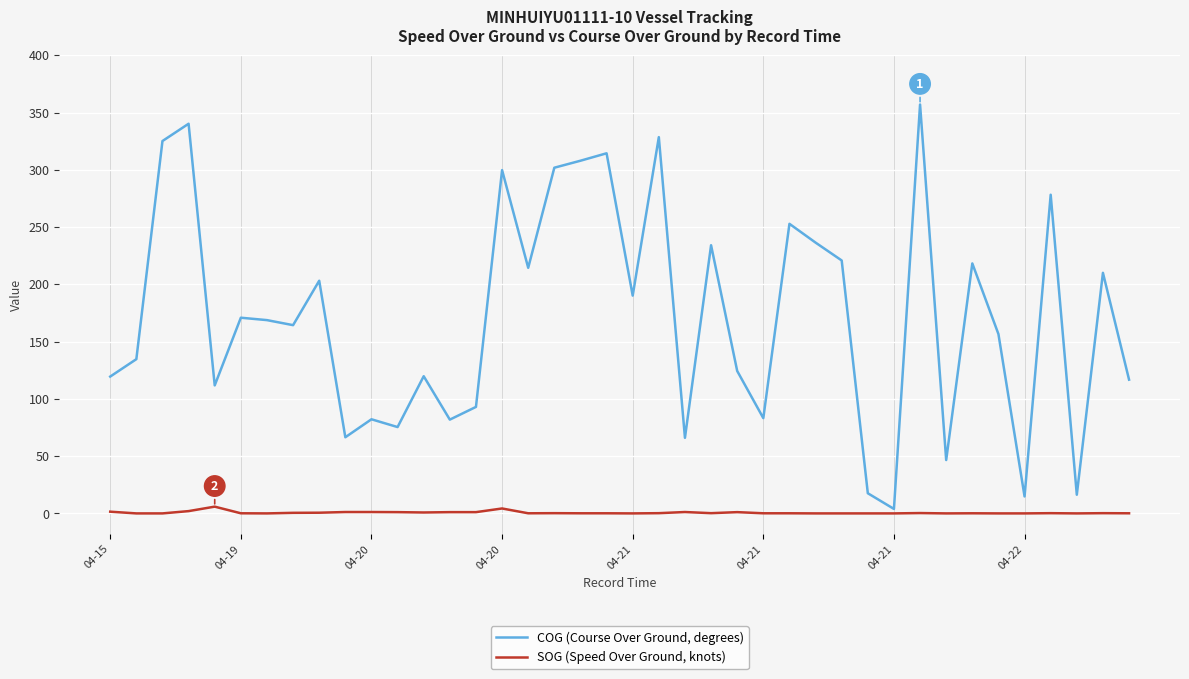

Which series has the largest total across all categories?

COG (Course Over Ground, degrees)